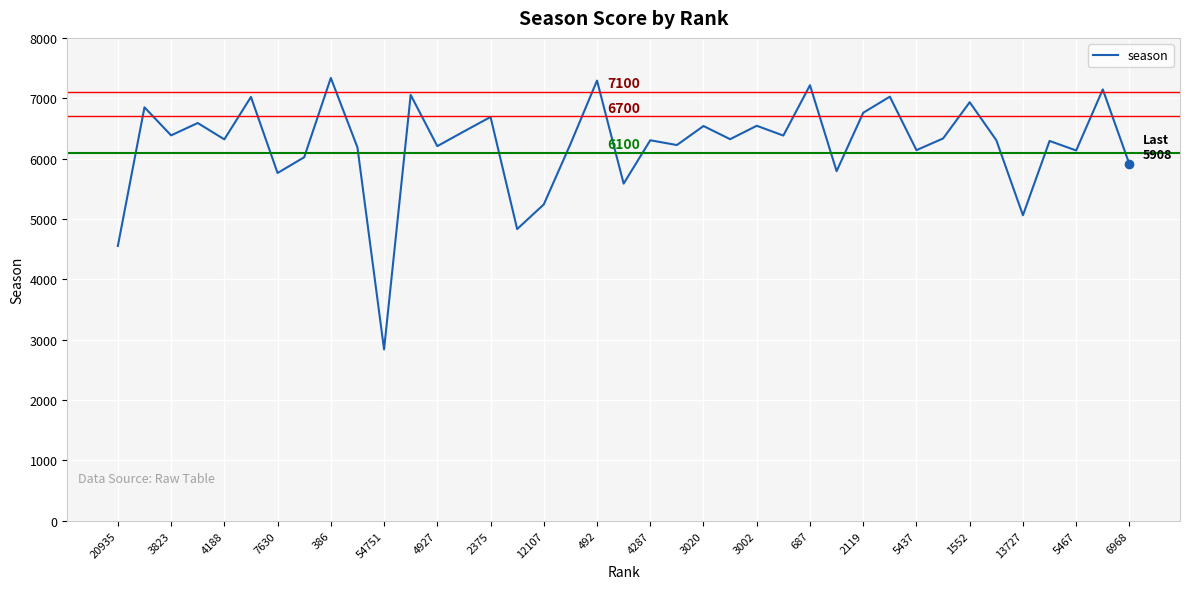

How many interior local peaks (higher than both neighbors) does the data have?

15